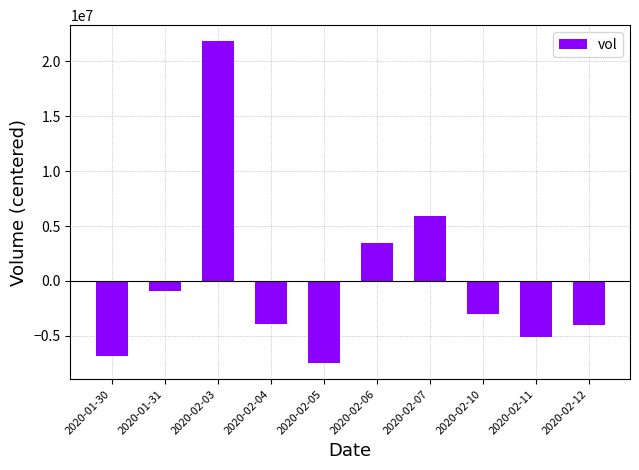

Count the number of categories in the chart.

10